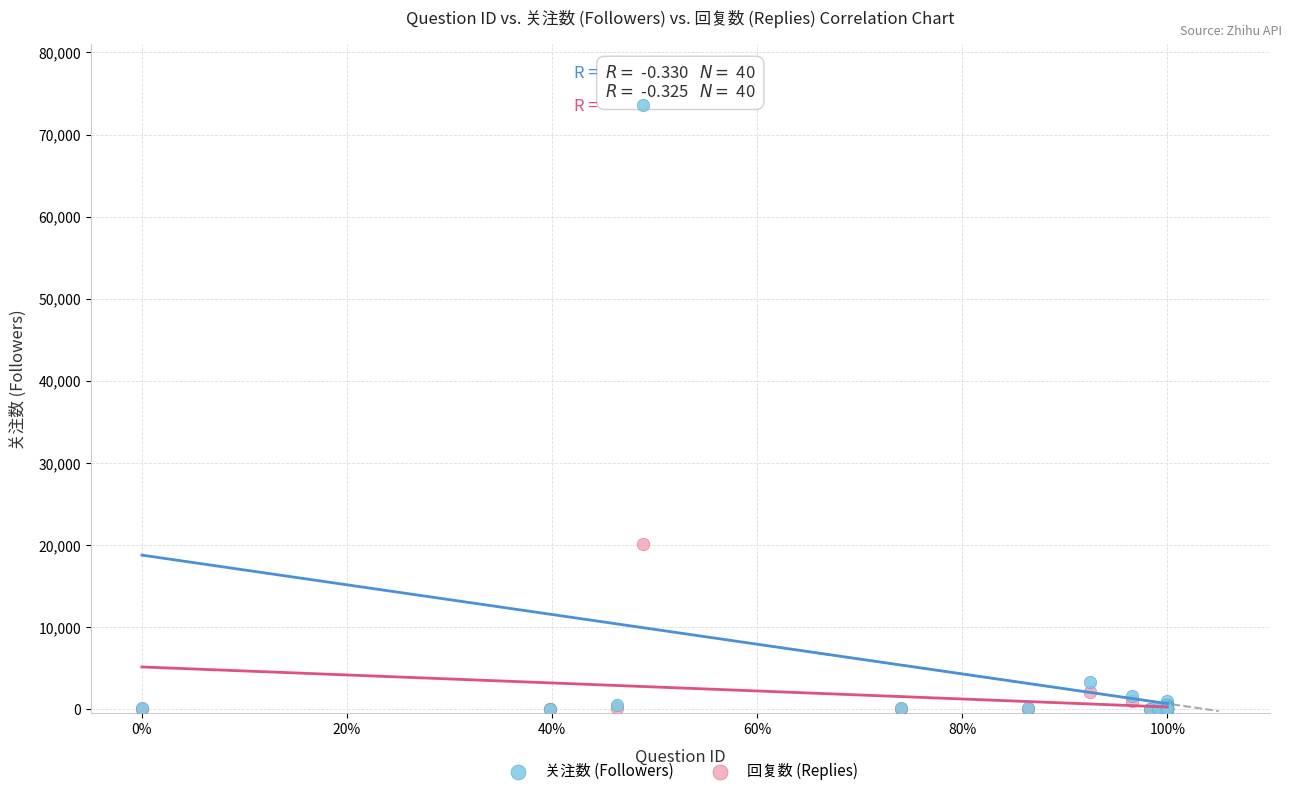

Across all series, what Y value is closest to 36808?

20167